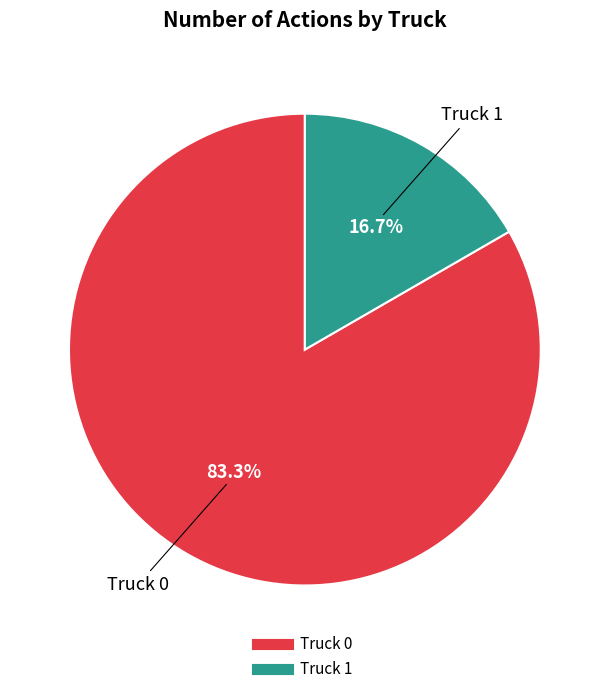

Between Truck 1 and Truck 0, which is larger?

Truck 0